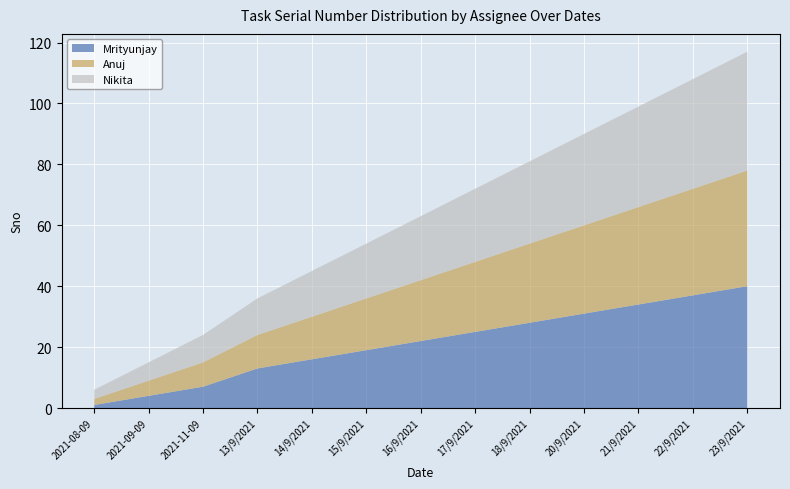

Reading left to right, extract all data points from this chart.

Mrityunjay: 2021-08-09=1	2021-09-09=4	2021-11-09=7	13/9/2021=13	14/9/2021=16	15/9/2021=19	16/9/2021=22	17/9/2021=25	18/9/2021=28	20/9/2021=31	21/9/2021=34	22/9/2021=37	23/9/2021=40
Anuj: 2021-08-09=2	2021-09-09=5	2021-11-09=8	13/9/2021=11	14/9/2021=14	15/9/2021=17	16/9/2021=20	17/9/2021=23	18/9/2021=26	20/9/2021=29	21/9/2021=32	22/9/2021=35	23/9/2021=38
Nikita: 2021-08-09=3	2021-09-09=6	2021-11-09=9	13/9/2021=12	14/9/2021=15	15/9/2021=18	16/9/2021=21	17/9/2021=24	18/9/2021=27	20/9/2021=30	21/9/2021=33	22/9/2021=36	23/9/2021=39